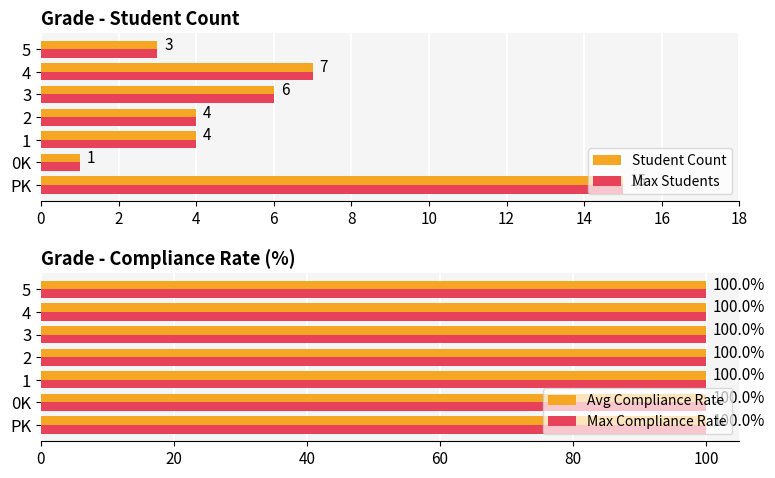

What is the value of the Student Count bar at the 6th from the left?

7.0